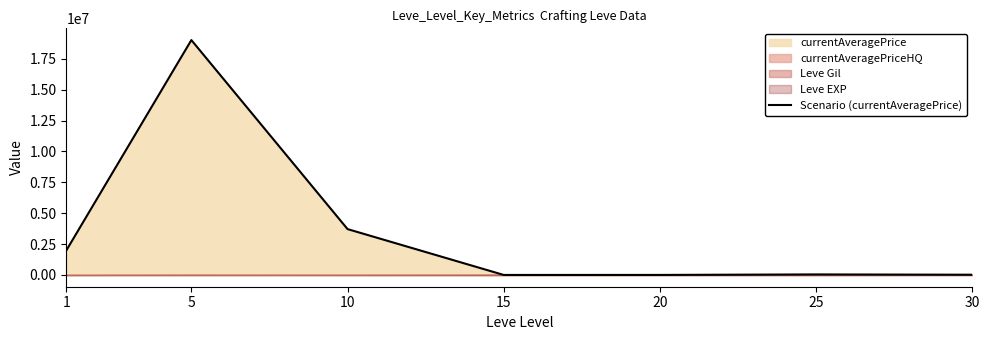

How many lines are shown in the chart?

1